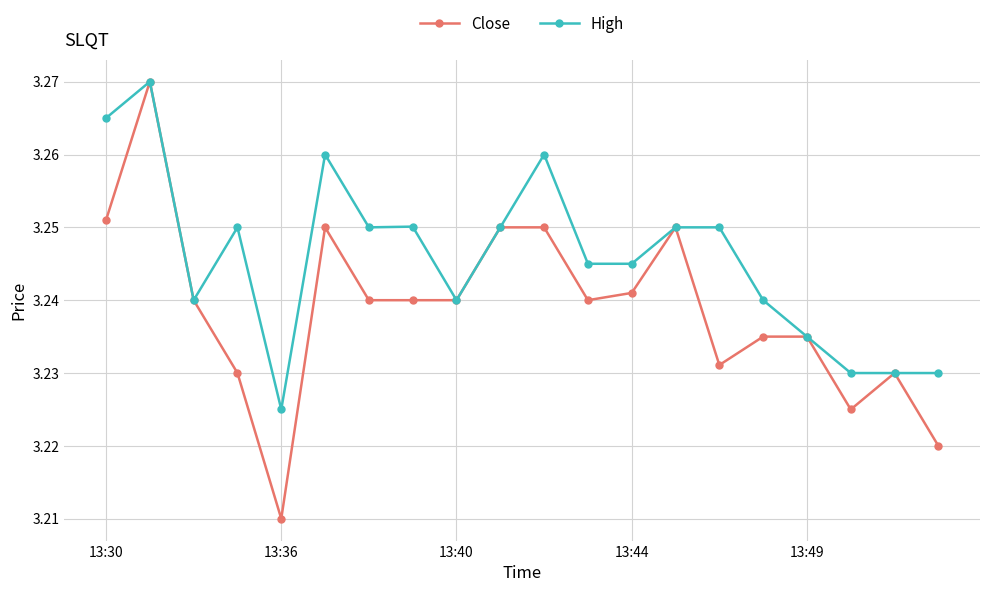

Which series has the widest spread of values?

Close